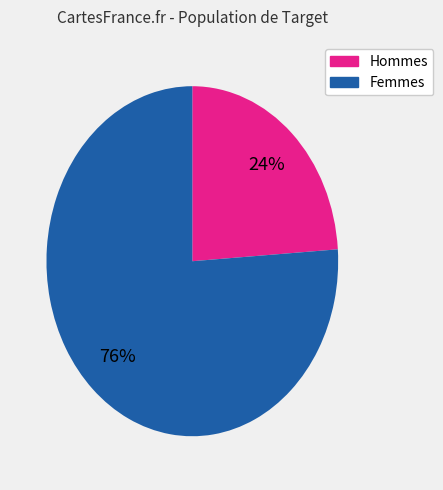

To the nearest percent, what is the difference between the largest and smallest slice percentages?

52%